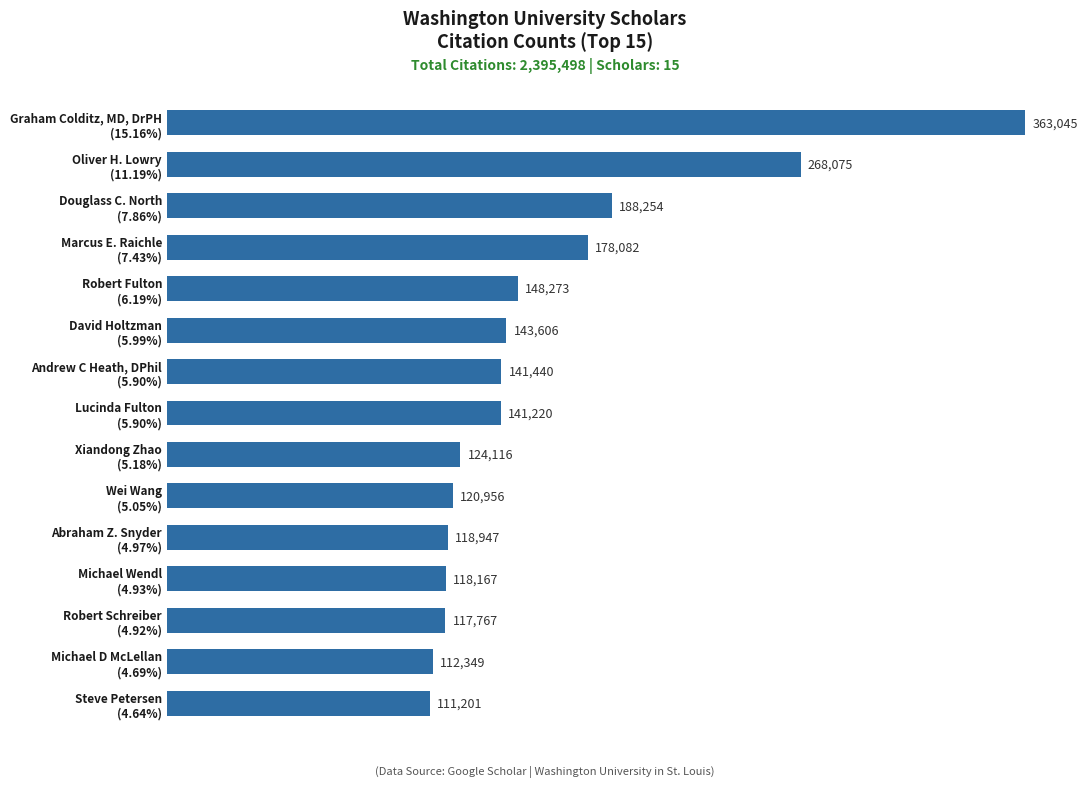

How many distinct data groups are displayed?

1